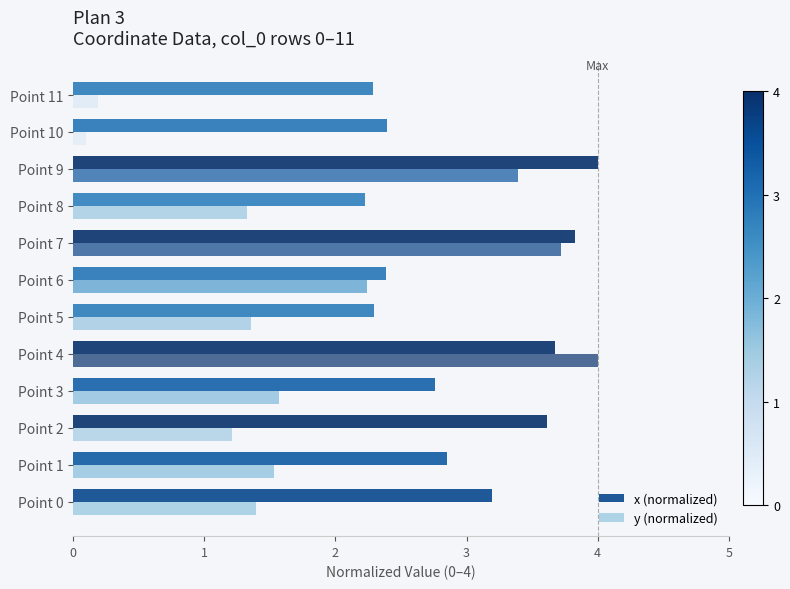

What is the total value across all series at Point 9?

7.4